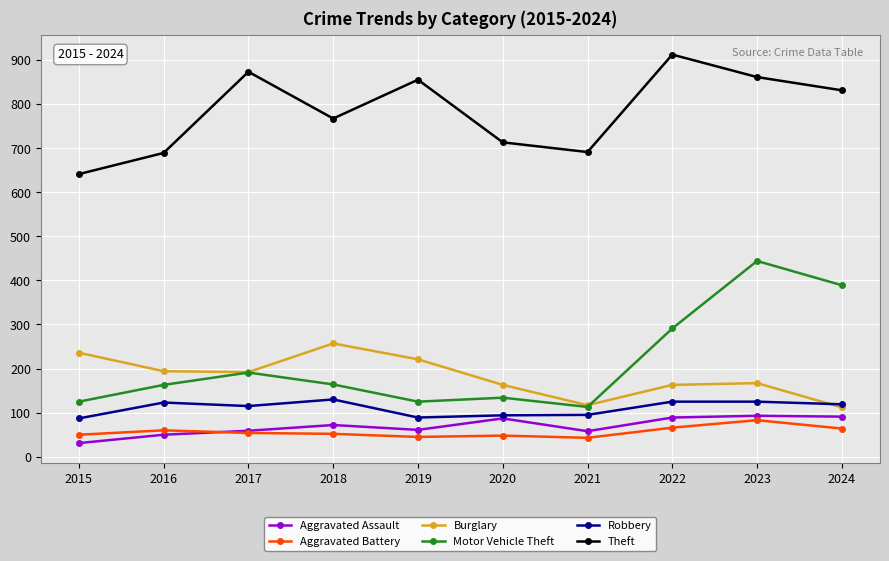

True or false: Robbery and Theft intersect in this chart.

False